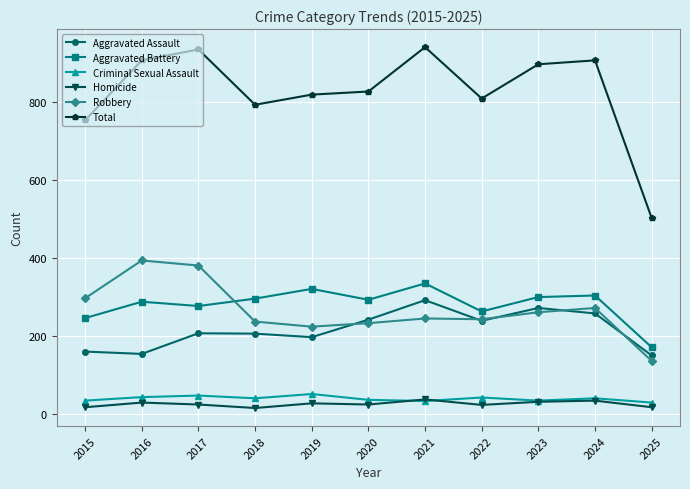

Is the value of Robbery at 2015 greater than the value of Total at 2020?

No